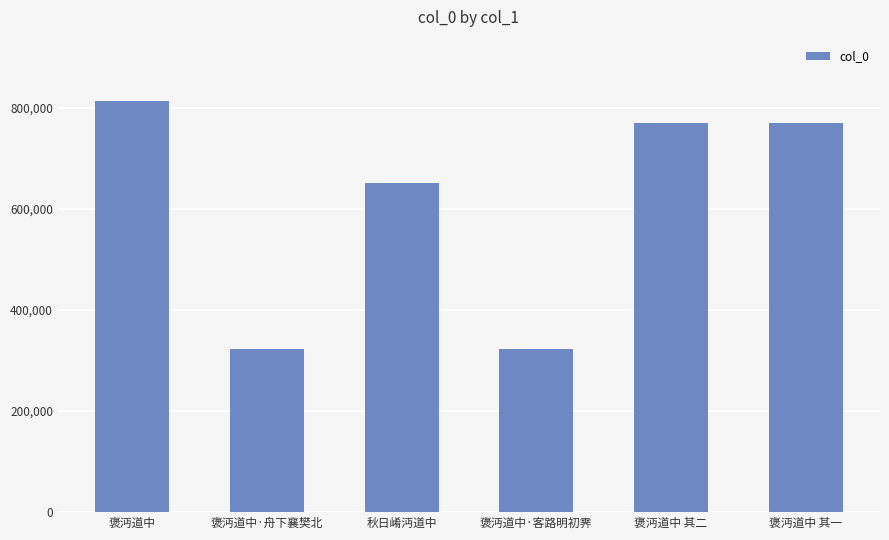

Which has a higher value, 褒沔道中 其一 or 褒沔道中·舟下襄樊北?

褒沔道中 其一